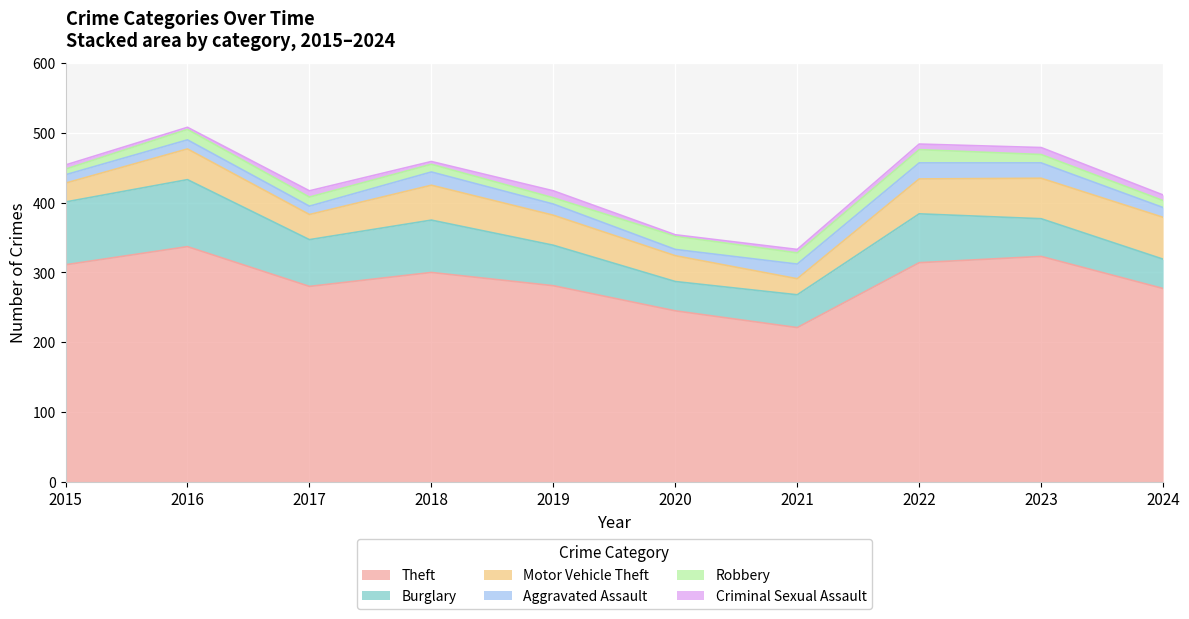

How many intersections are there between Robbery and Criminal Sexual Assault?

2